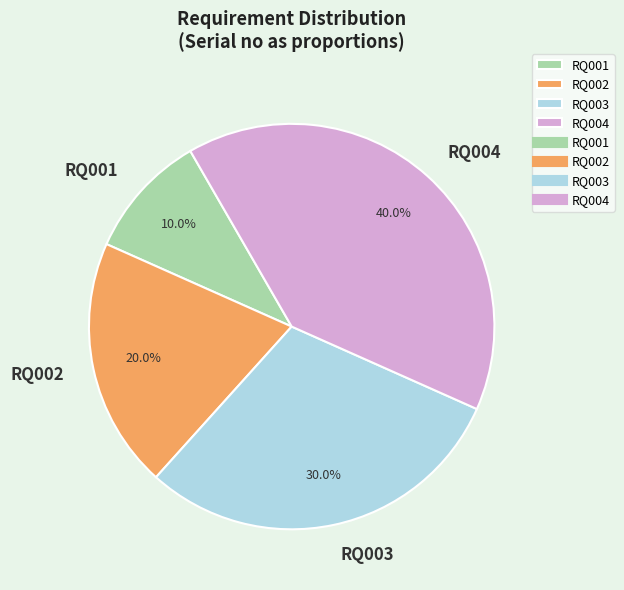

Is RQ001 the majority of the pie?

No